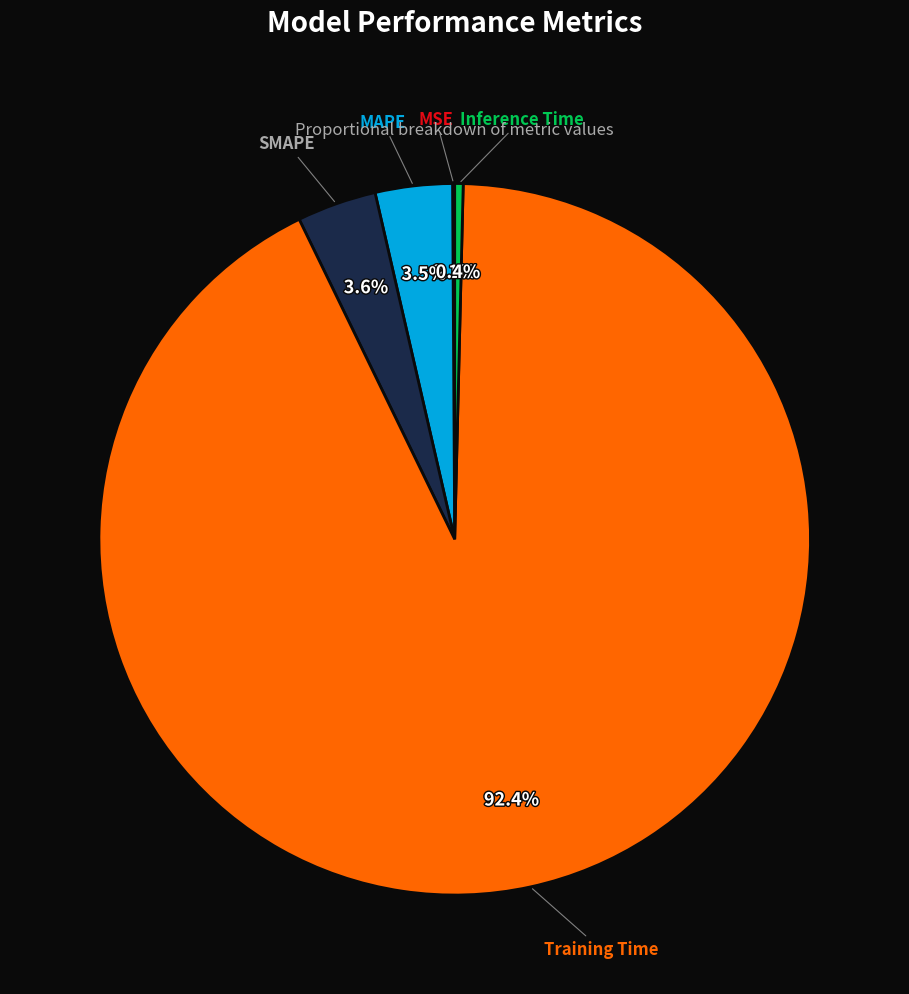

Does any single category account for the majority?

Yes